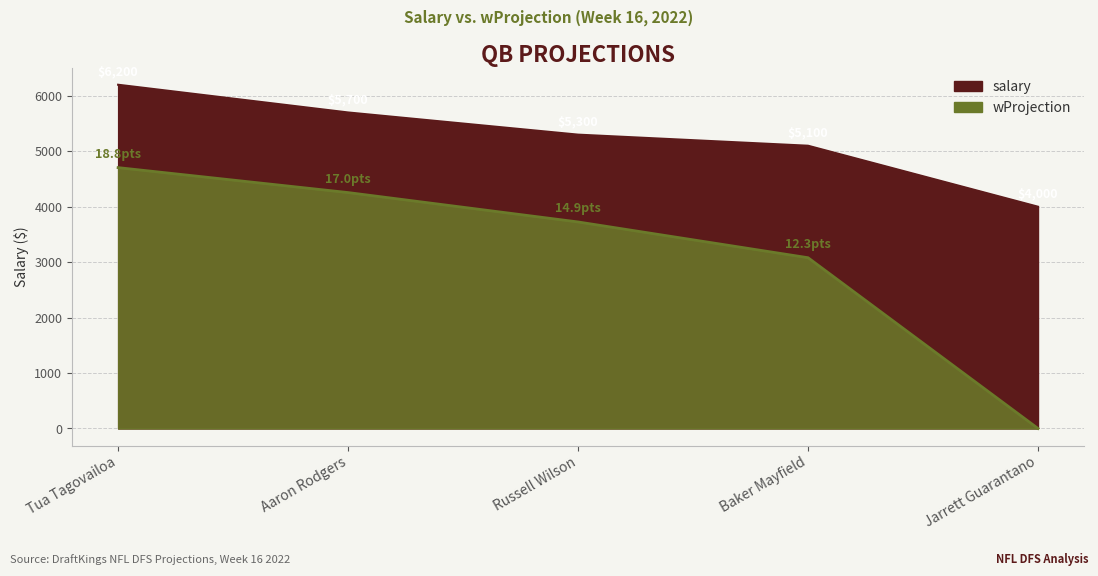

What is the lowest value of the salary series?

4000